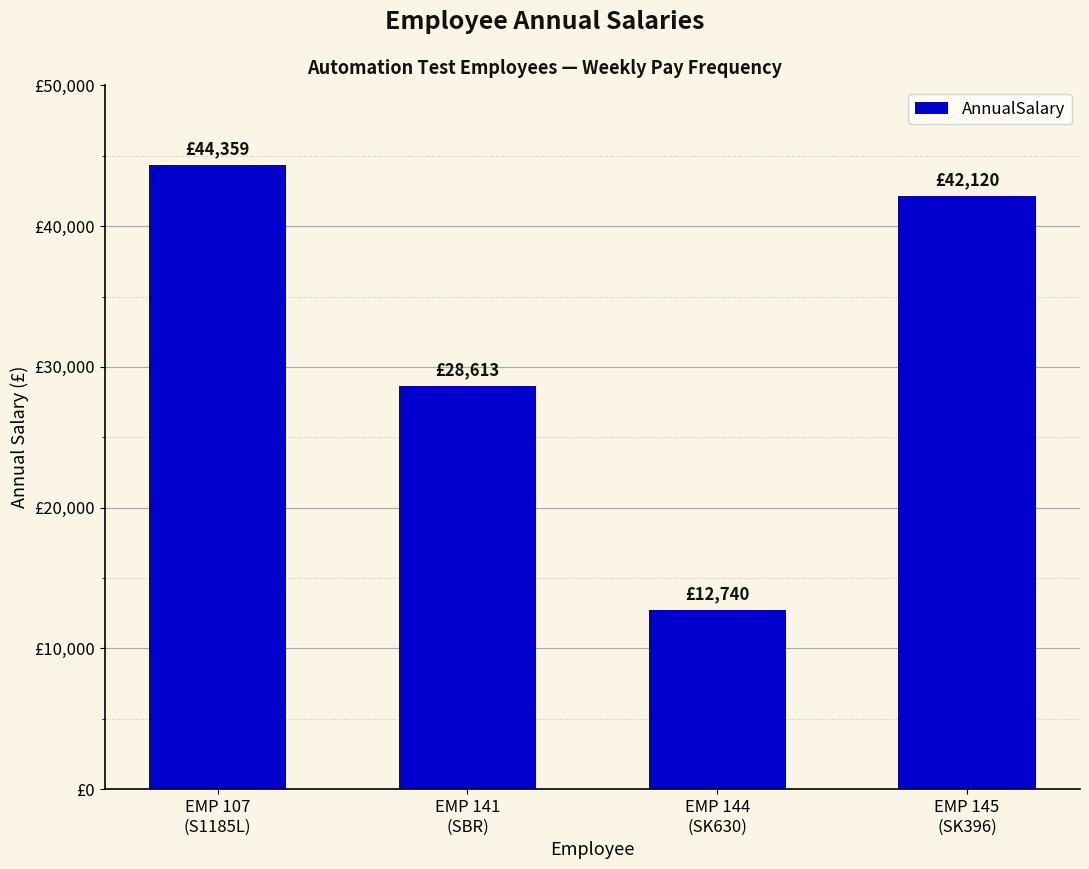

List the labels in order of value, largest first.

EMP 107
(S1185L), EMP 145
(SK396), EMP 141
(SBR), EMP 144
(SK630)